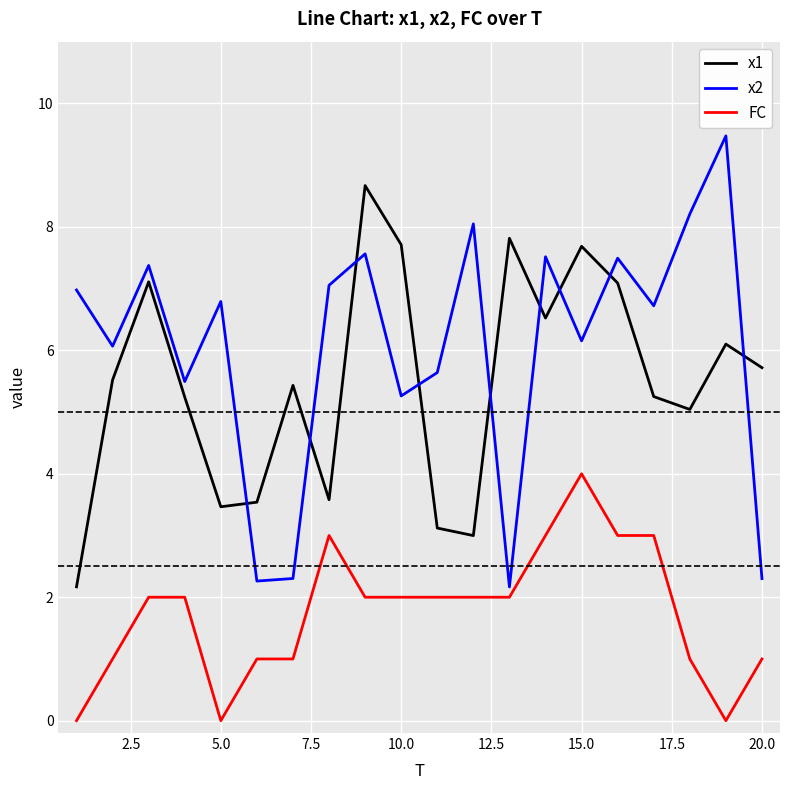

Does the chart have visible grid lines?

Yes